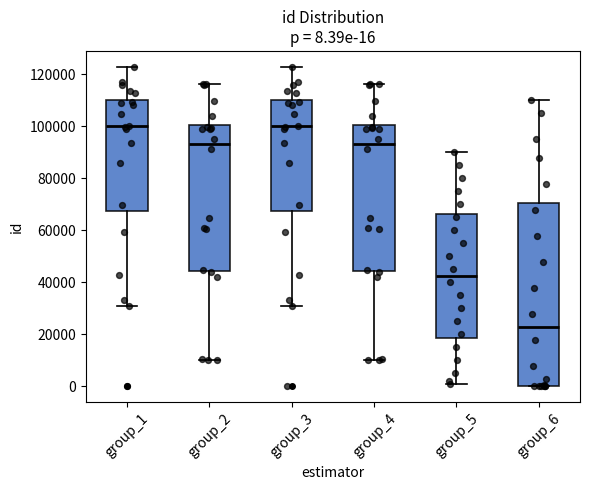

Which box is the tallest, from its lower edge to its upper edge?

group_6